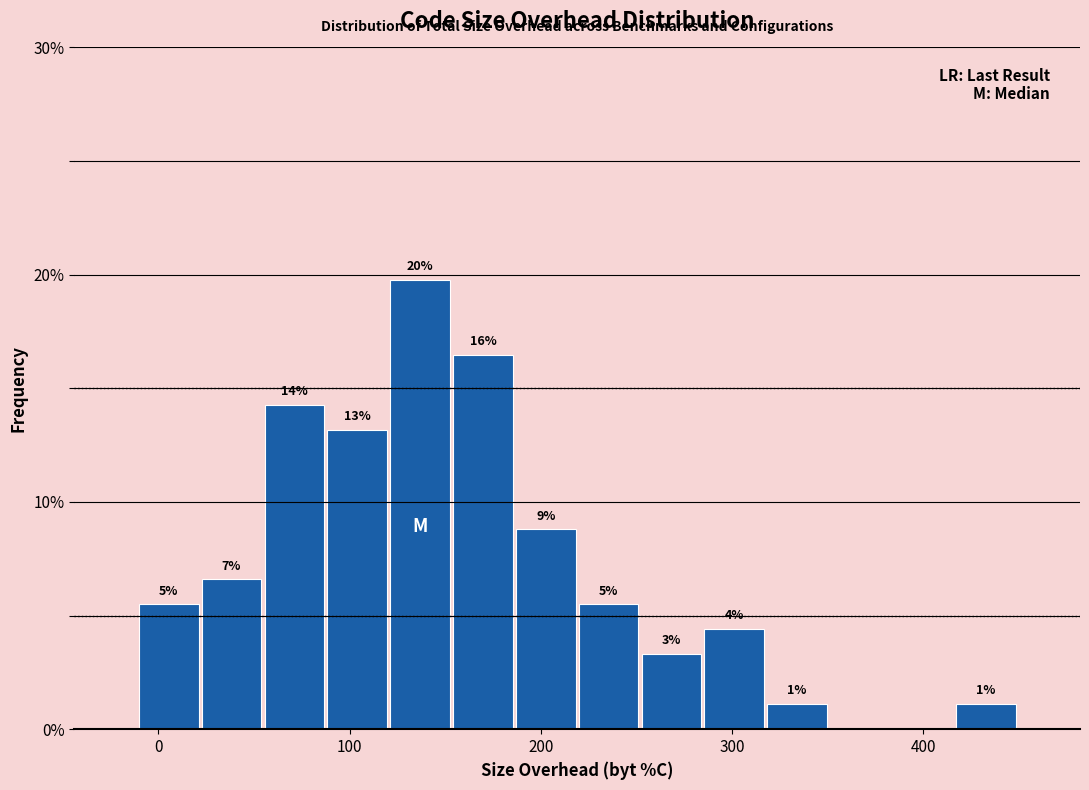

Read against the x-axis, roughly where is the centre of the tallest bar?

140